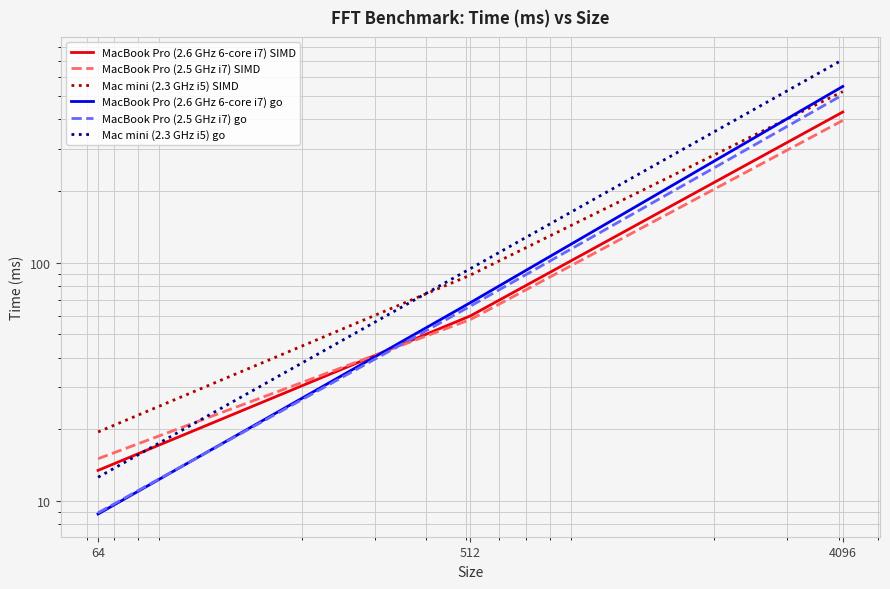

What is the approximate value of Mac mini (2.3 GHz i5) SIMD at 4096?

520.9